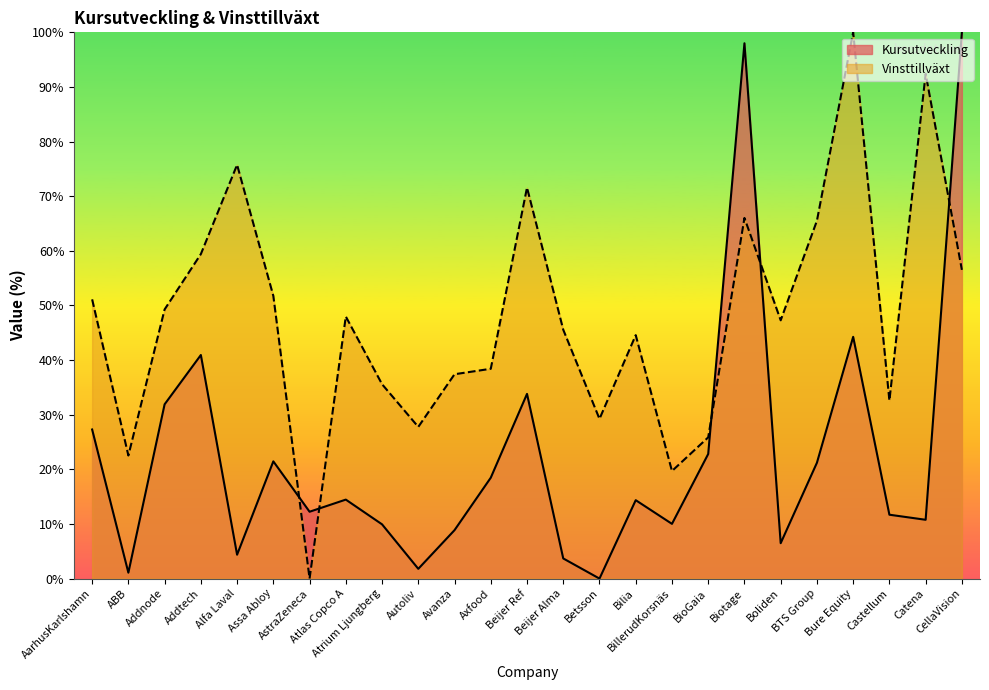

What is the difference between the maximum and second lowest values in the Vinsttillväxt series?

80.3